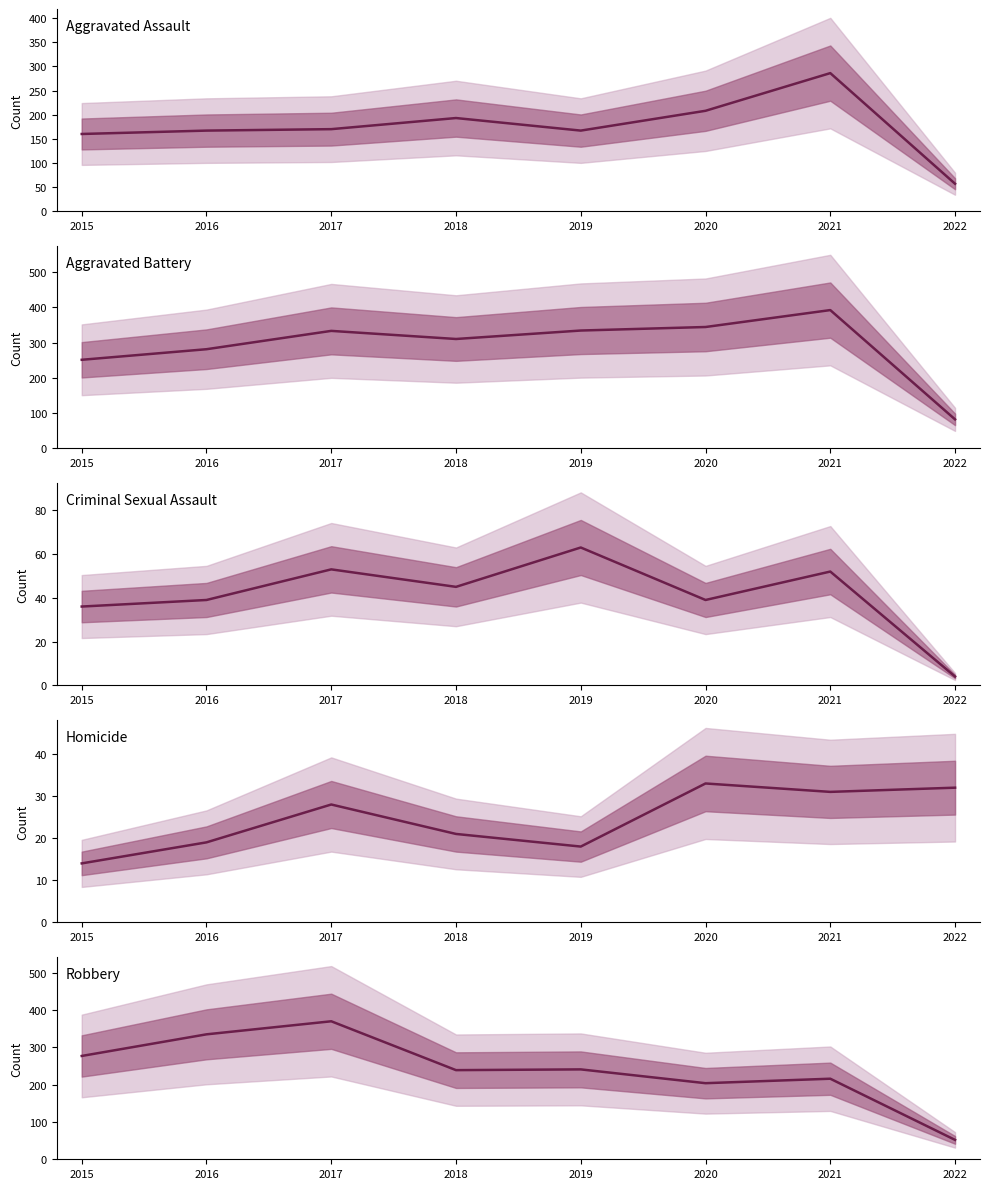

Reading left to right, what are all the values shown in this chart?

Aggravated Assault: 2015=160	2016=167	2017=170	2018=193	2019=167	2020=208	2021=286	2022=57
Aggravated Battery: 2015=251	2016=281	2017=333	2018=310	2019=334	2020=344	2021=392	2022=82
Criminal Sexual Assault: 2015=36	2016=39	2017=53	2018=45	2019=63	2020=39	2021=52	2022=4
Homicide: 2015=14	2016=19	2017=28	2018=21	2019=18	2020=33	2021=31	2022=32
Robbery: 2015=277	2016=335	2017=370	2018=239	2019=241	2020=204	2021=216	2022=52